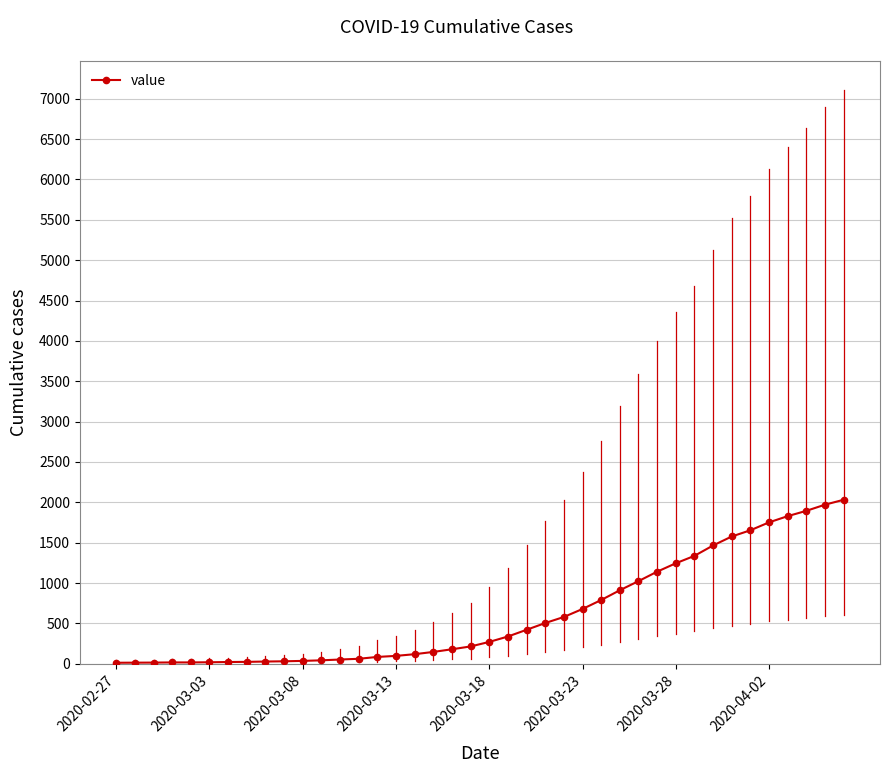

What is the greatest value displayed?

2032